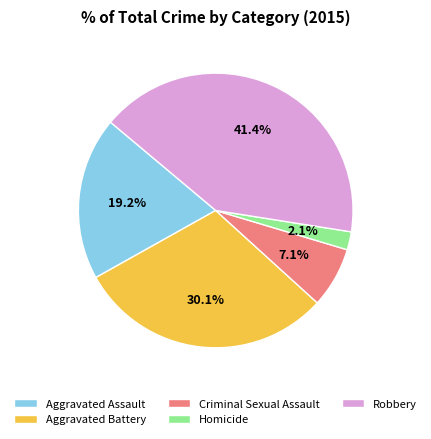

What percentage is the Aggravated Battery slice, to the nearest percent?

30%